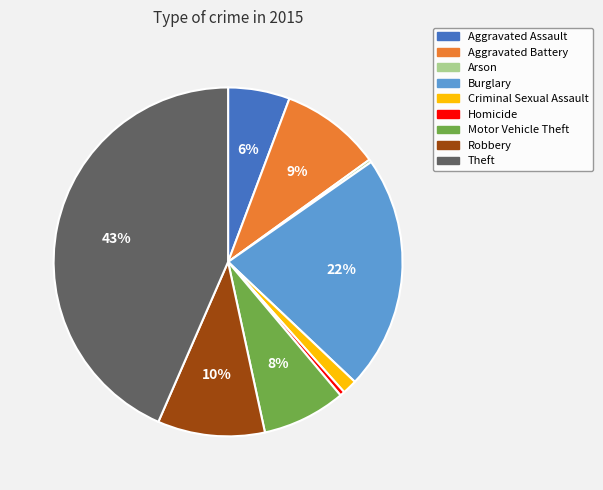

Combined, do Homicide and Aggravated Assault account for over 50%?

No